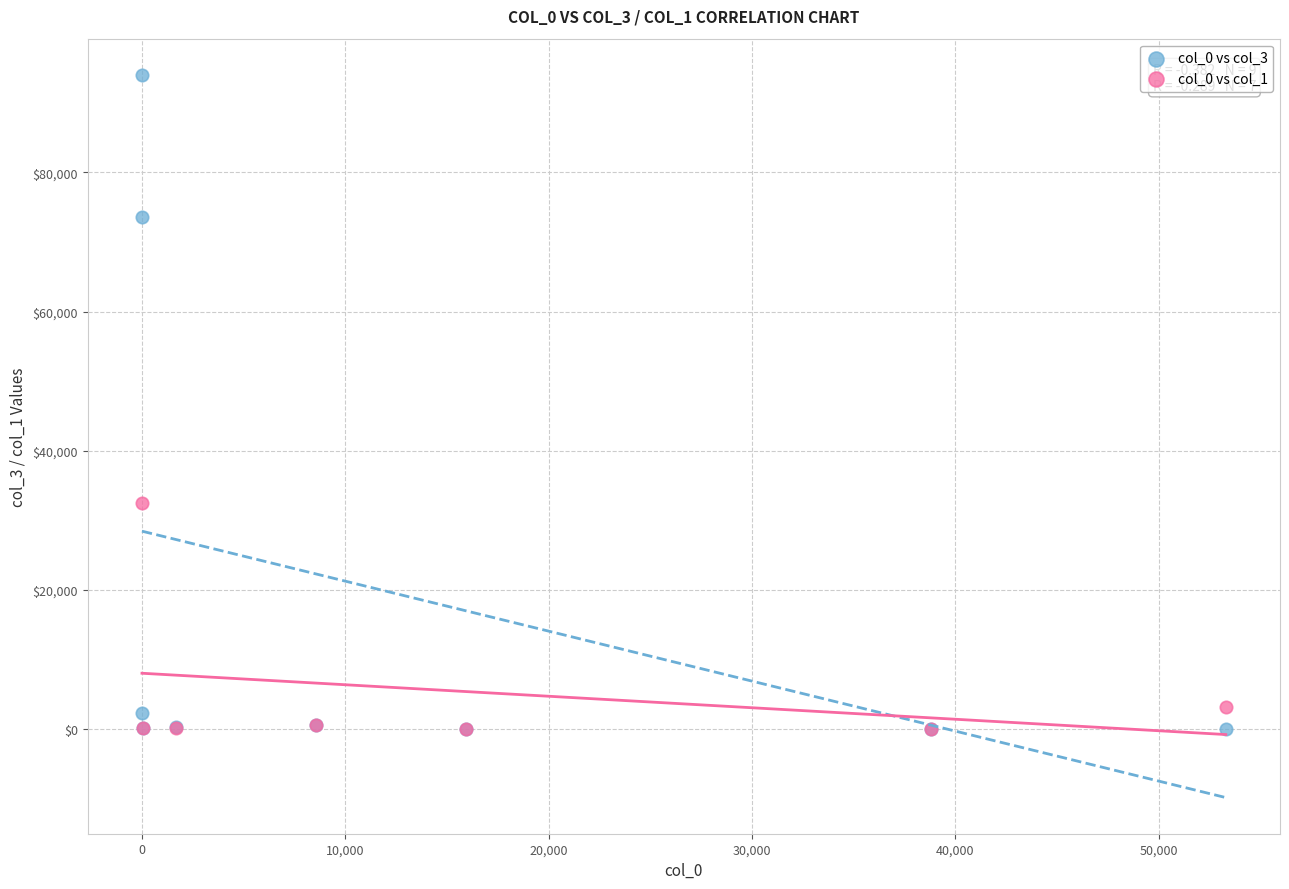

Which series has the widest spread of Y values?

col_0 vs col_3